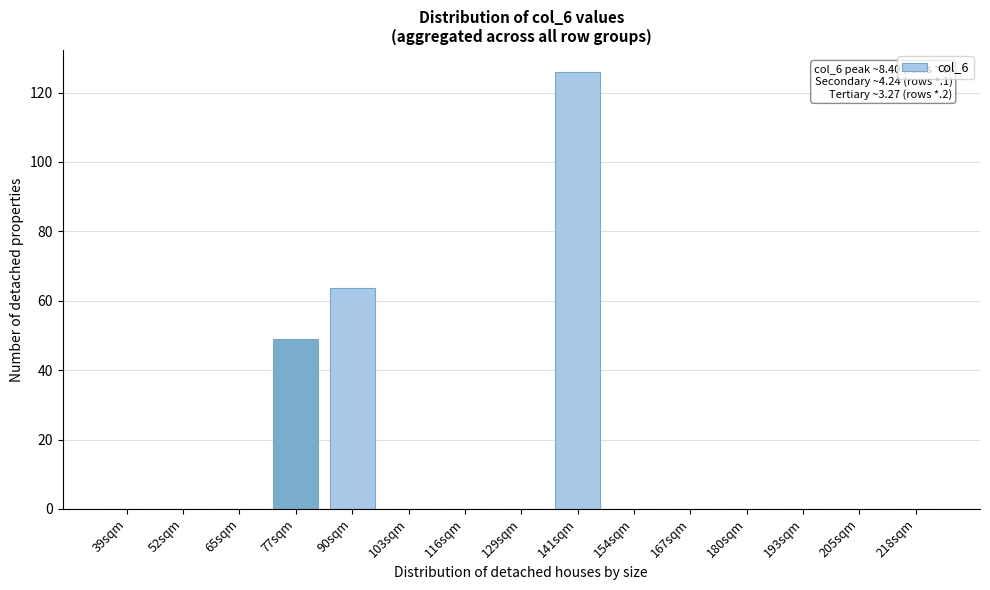

Reading left to right, what are all the values shown in this chart?

39sqm=0.0	52sqm=0.0	65sqm=0.0	77sqm=49.1	90sqm=63.6	103sqm=0.0	116sqm=0.0	129sqm=0.0	141sqm=126.0	154sqm=0.0	167sqm=0.0	180sqm=0.0	193sqm=0.0	205sqm=0.0	218sqm=0.0